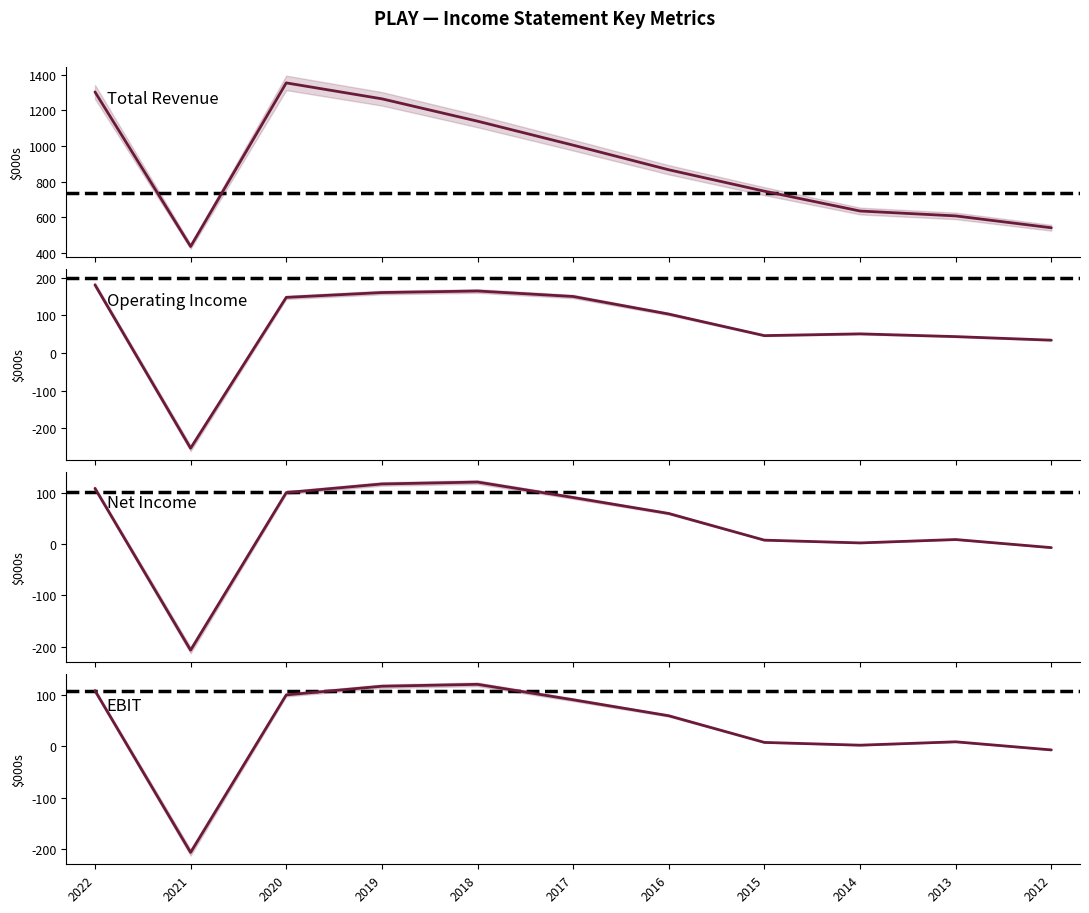

True or false: Operating Income and Total Revenue cross at least once.

False